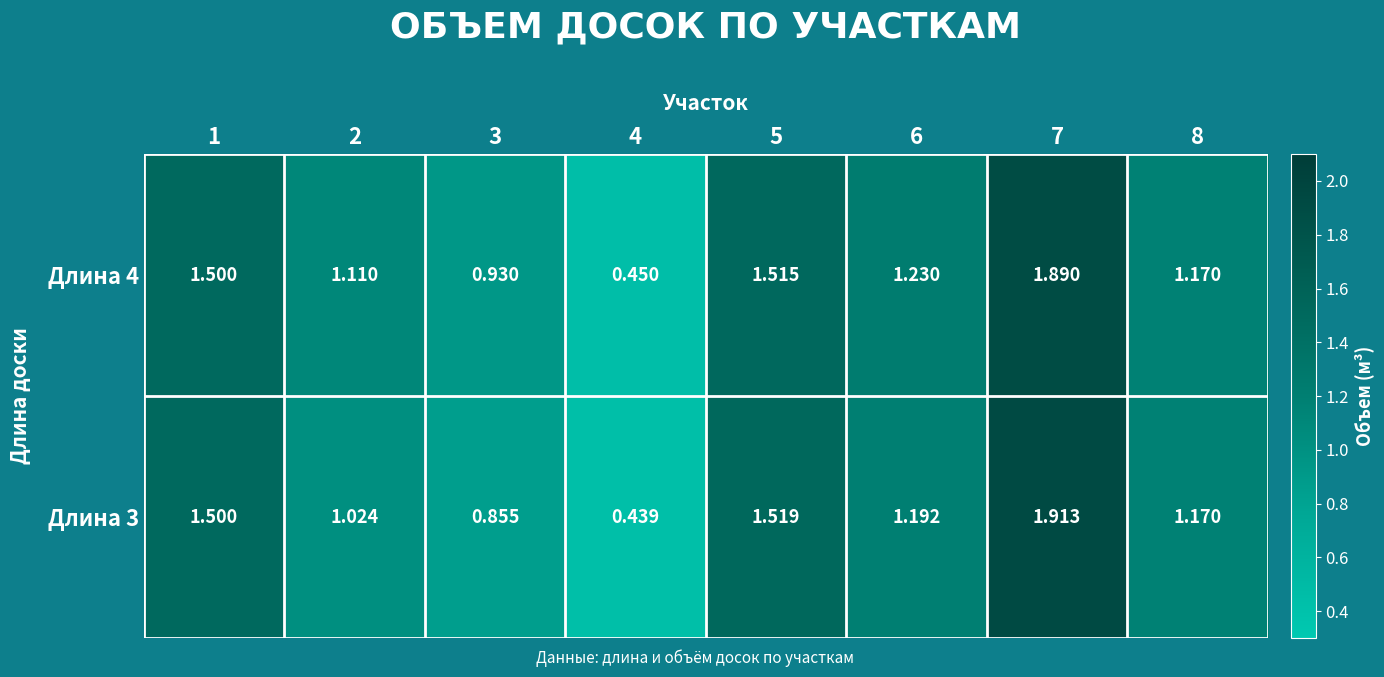

Is the value of Длина 3 at 7 greater than the value of Длина 4 at 2?

Yes